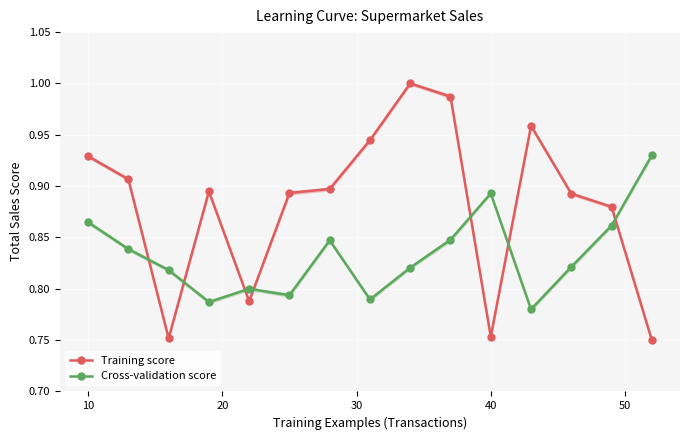

True or false: Training score and Cross-validation score intersect in this chart.

True